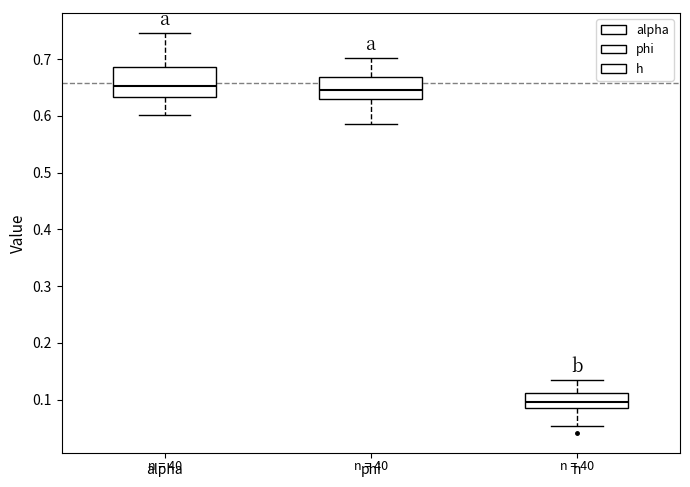

Which box is the tallest, from its lower edge to its upper edge?

alpha